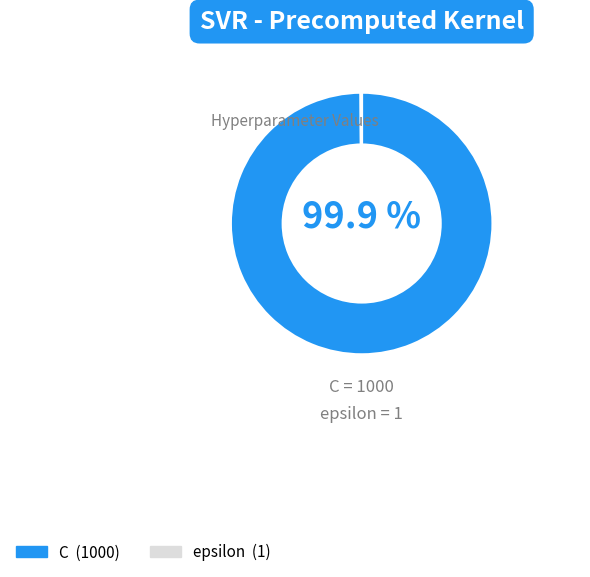

What is the largest slice in the pie chart?

C